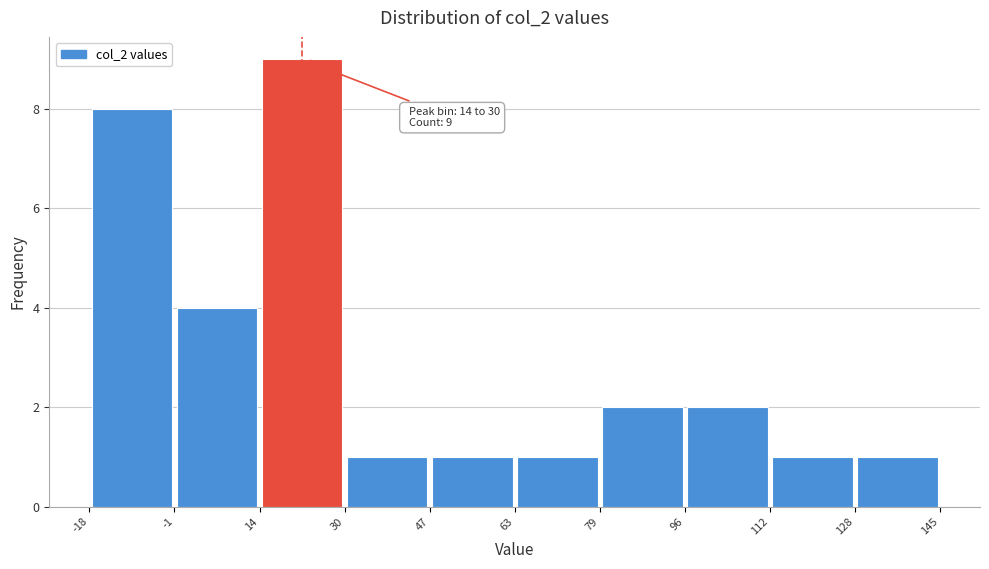

Which range on the x-axis has the tallest bar?

14 to 30